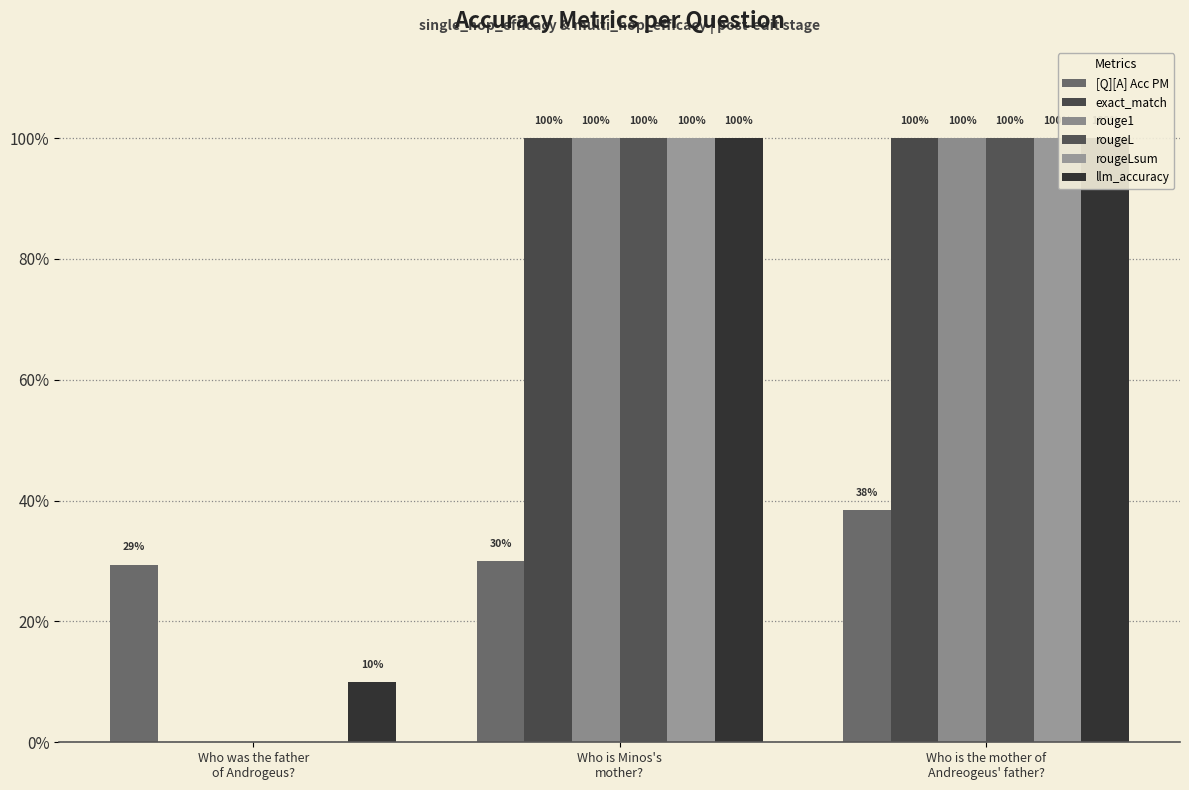

What is the approximate value of exact_match at Who is Minos's
mother??

1.0